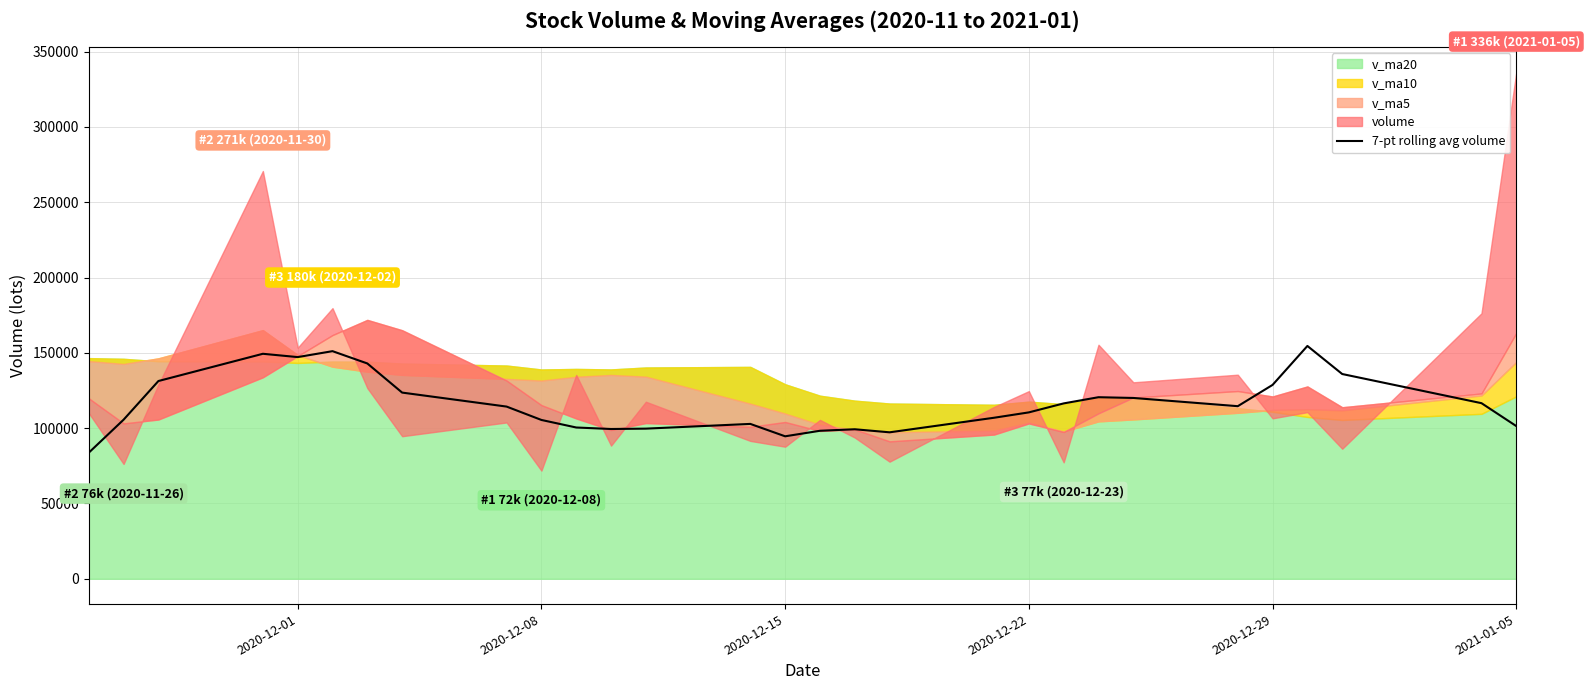

What is the highest value of the 7-pt rolling avg volume series?

154582.7